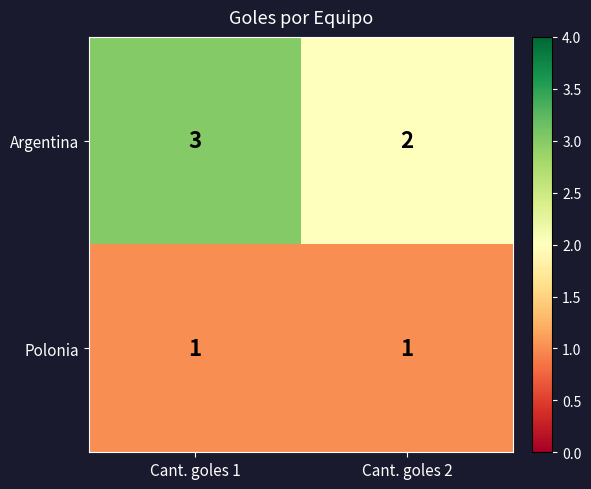

What is the sum of the Argentina values at Cant. goles 1 and Cant. goles 2?

5